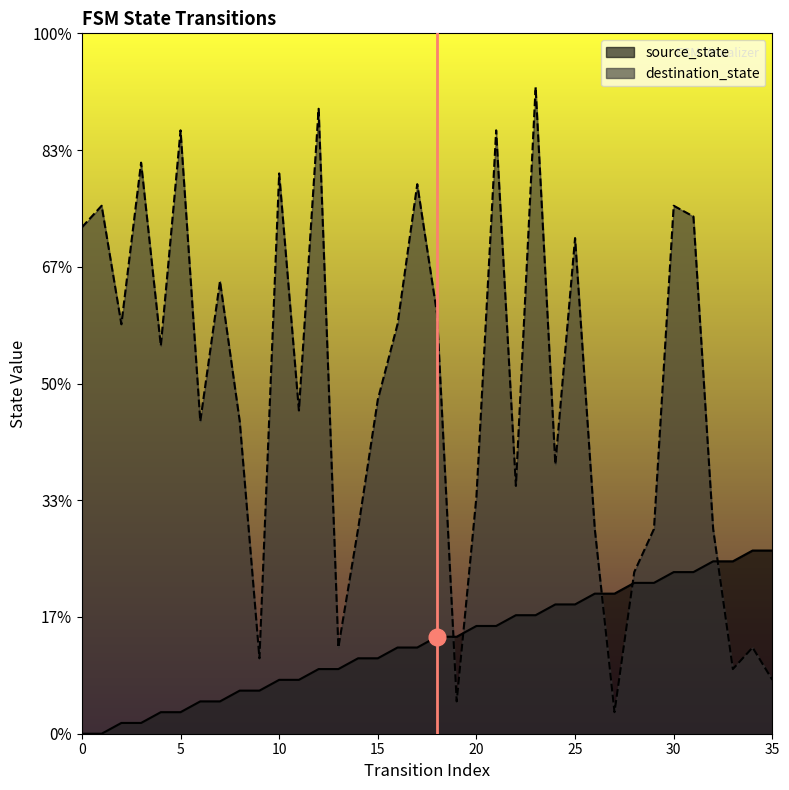

The value of source_state at 4 is 1. True or false?

False